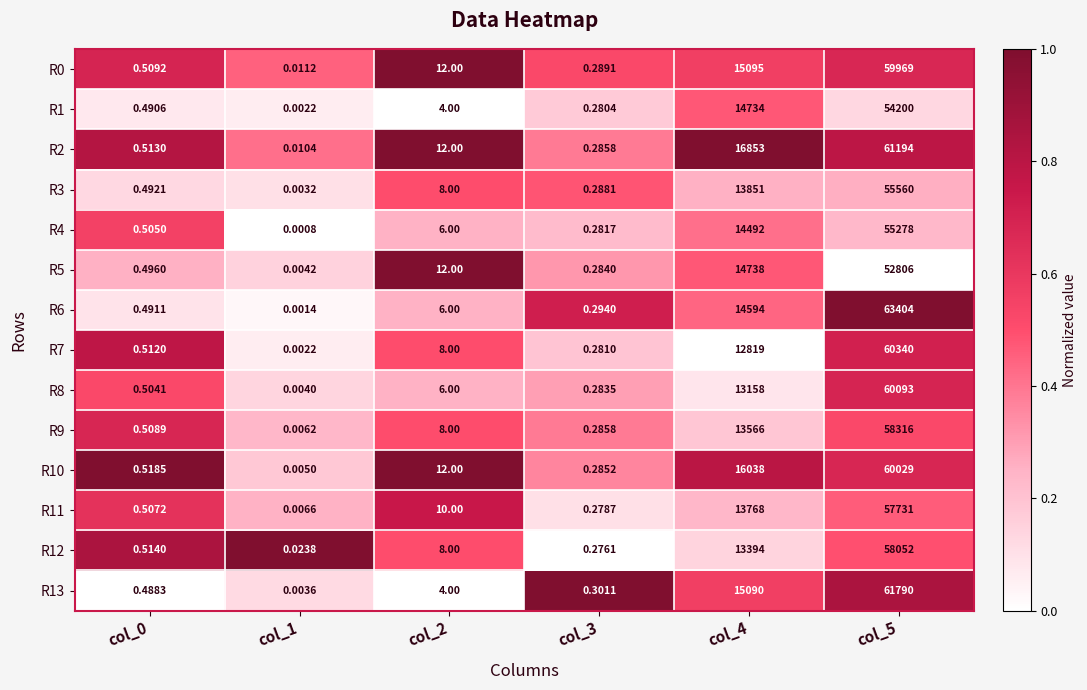

Is the value of R13 at col_4 greater than the value of R10 at col_0?

Yes